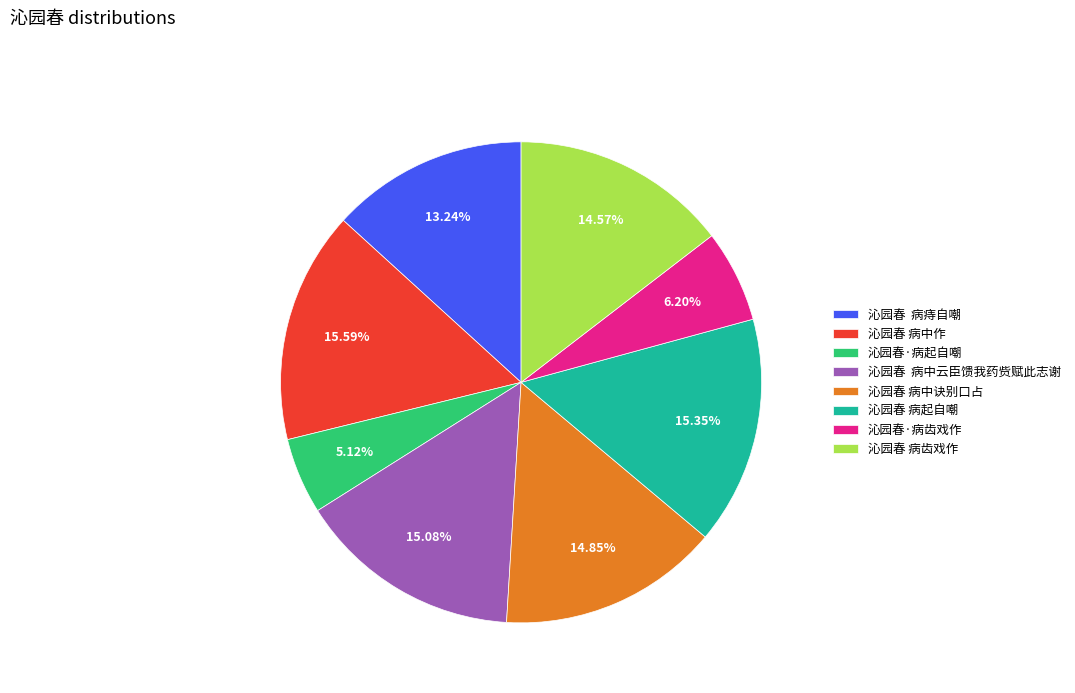

Is it true that 沁园春 病中作 is 16% of the pie?

True